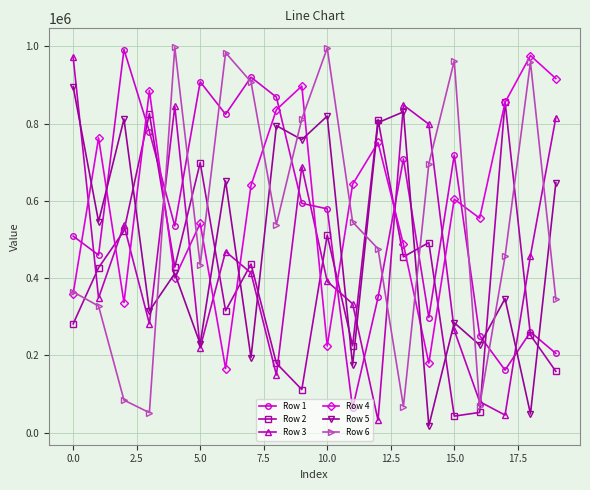

True or false: Row 1 and Row 3 cross at least once.

True